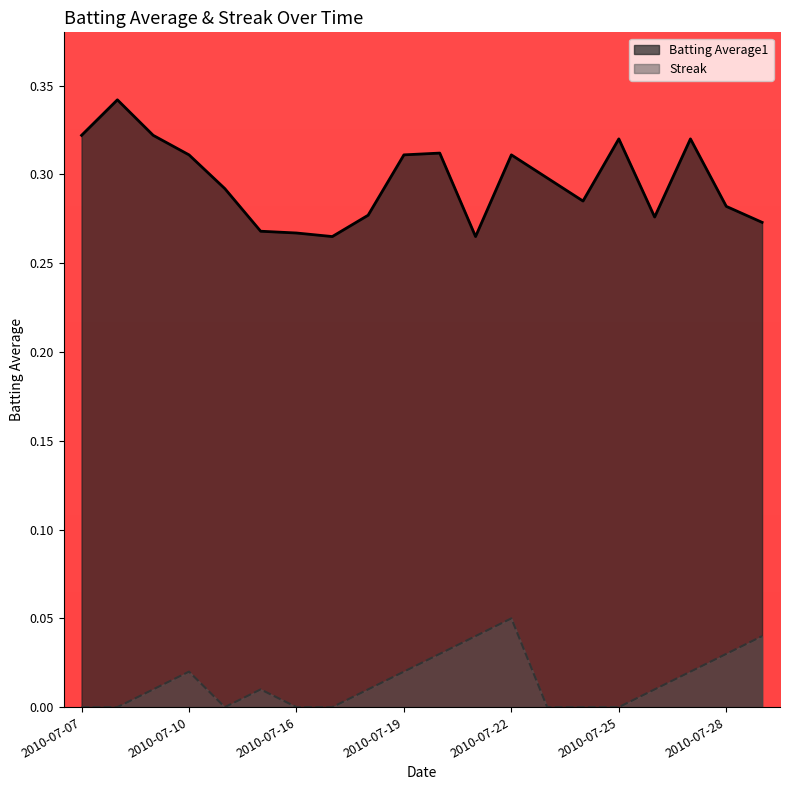

At which category is the sum across all series the highest?

2010-07-22